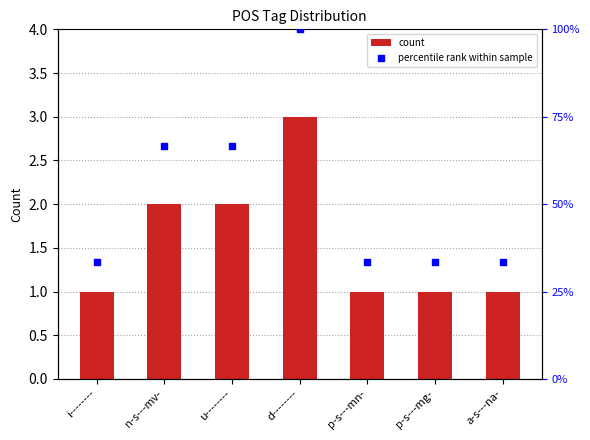

At how many categories does at least one series exceed 96?

1